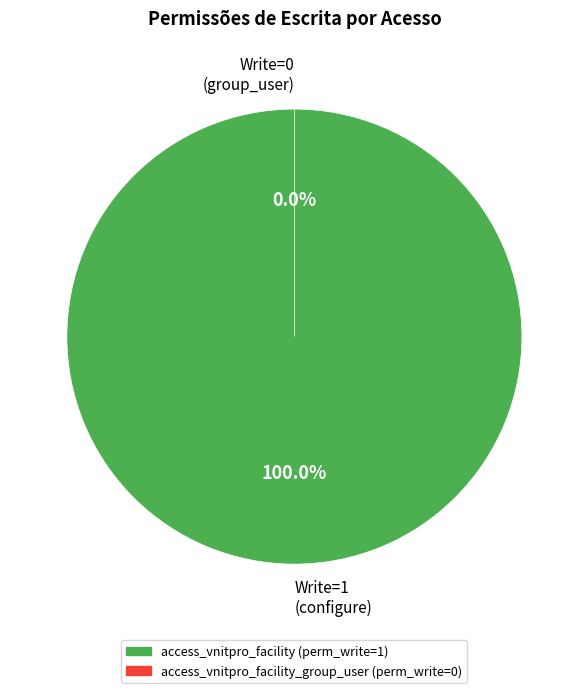

What is the change in value from access_vnitpro_facility to access_vnitpro_facility_group_user?

-1